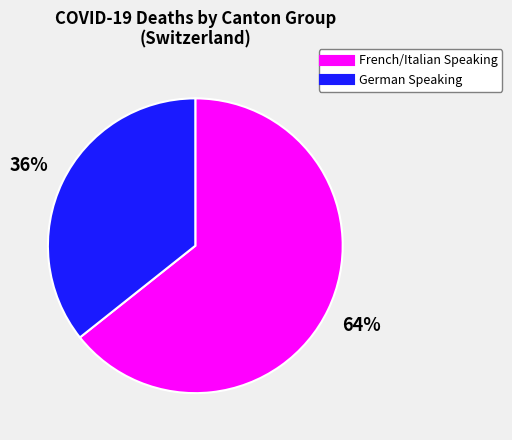

How many segments does this pie chart have?

2